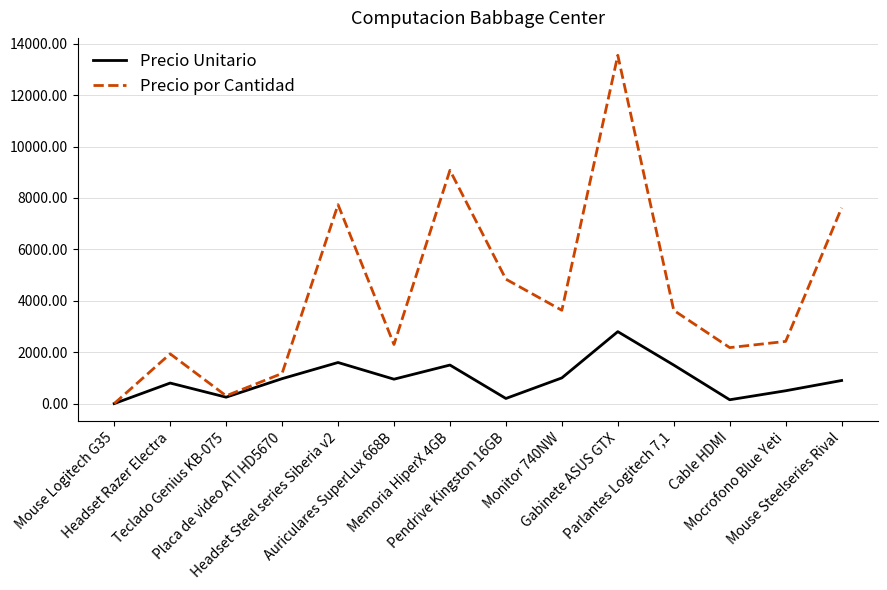

What is the maximum value for Precio Unitario?

2799.0